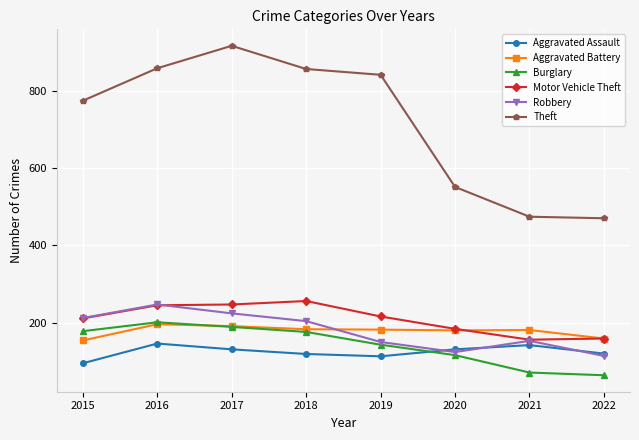

What is the value of the Theft point at the 4th from the left?

856